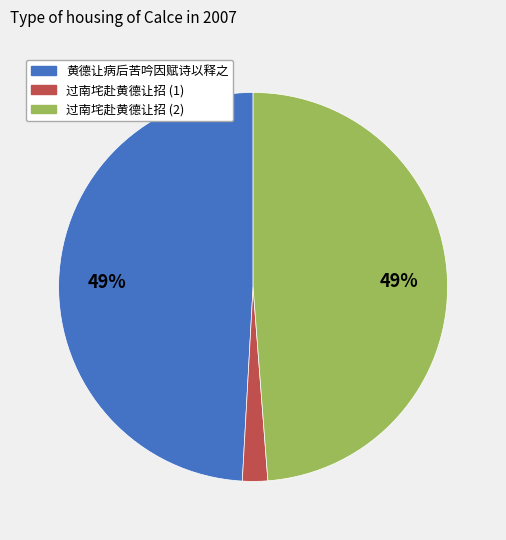

To the nearest percent, what is the average slice percentage?

33%